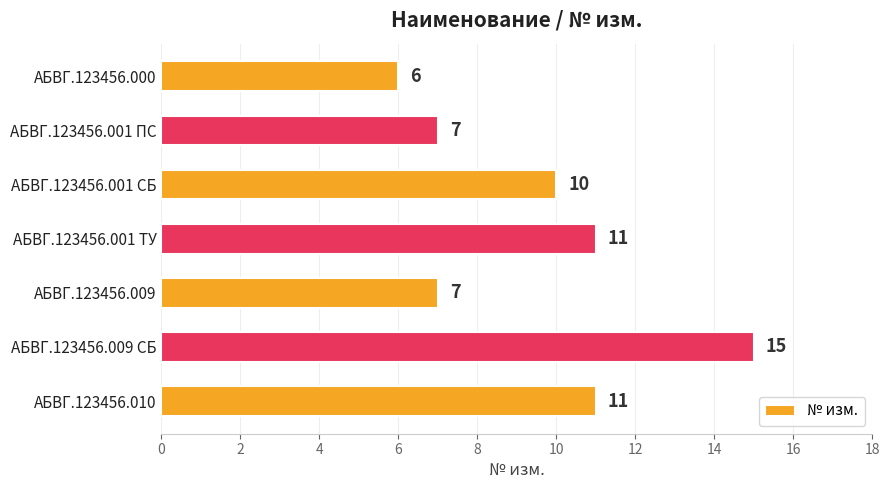

The chart shows a value of 4 at АБВГ.123456.009. True or false?

False